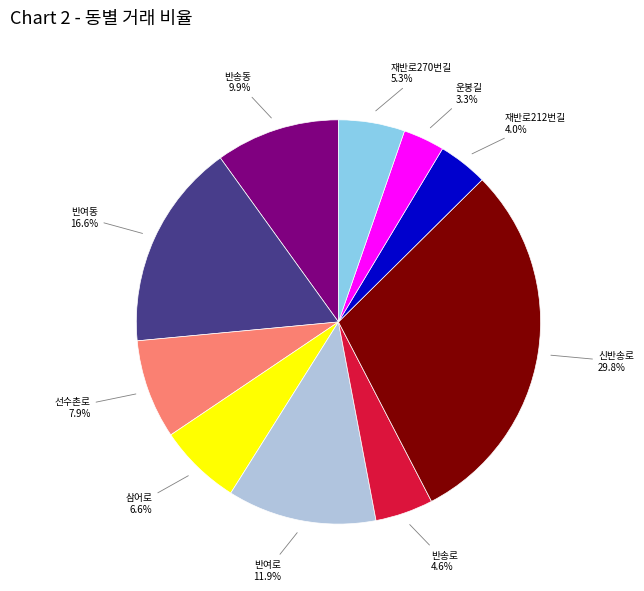

Count the number of slices in the pie.

10